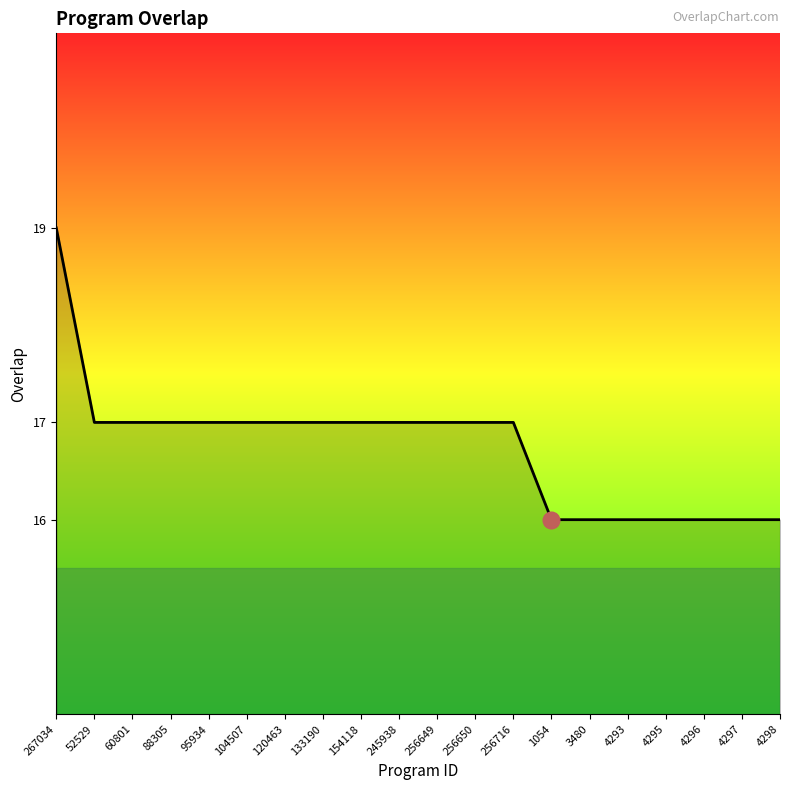

Does the chart display data point markers on the line(s)?

No